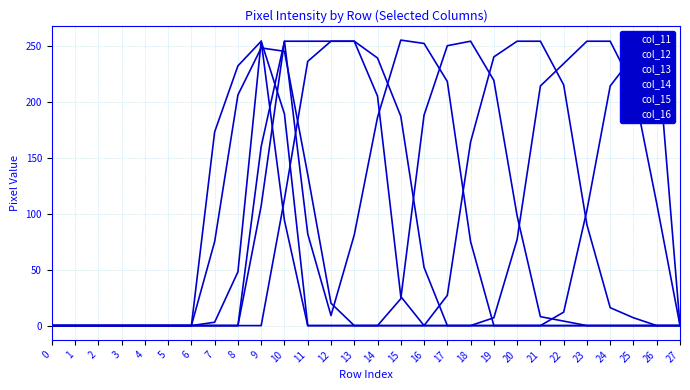

What is the total value across all series at 20?

429